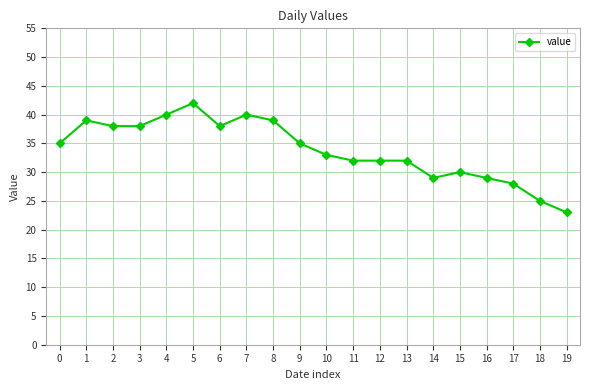

Reading right to left, transcribe all the data shown in this chart.

23	25	28	29	30	29	32	32	32	33	35	39	40	38	42	40	38	38	39	35